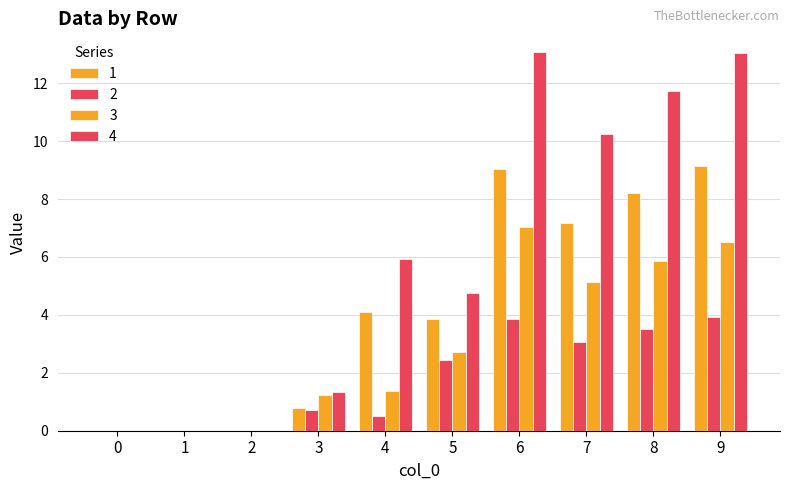

How many values in the 3 series exceed 2?

5